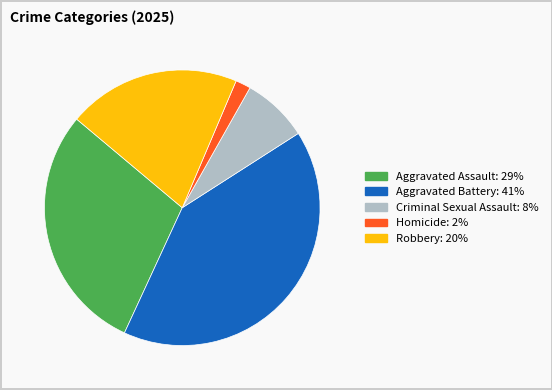

Is it true that Homicide is 2% of the pie?

True